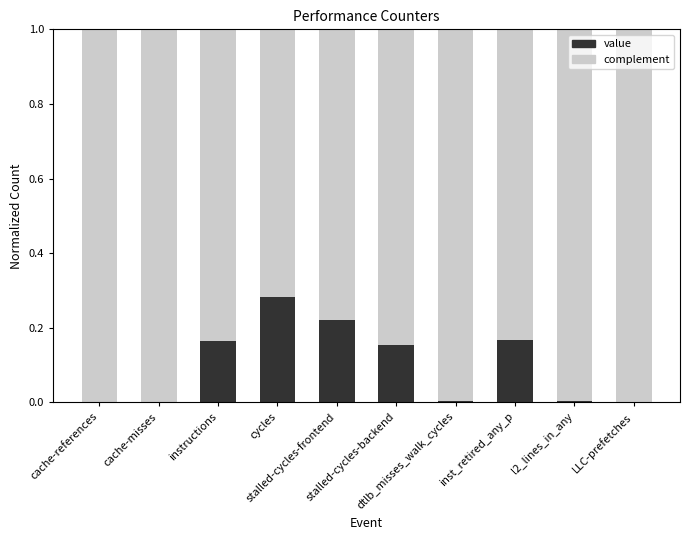

What value does the complement series have at l2_lines_in_any?

1.0